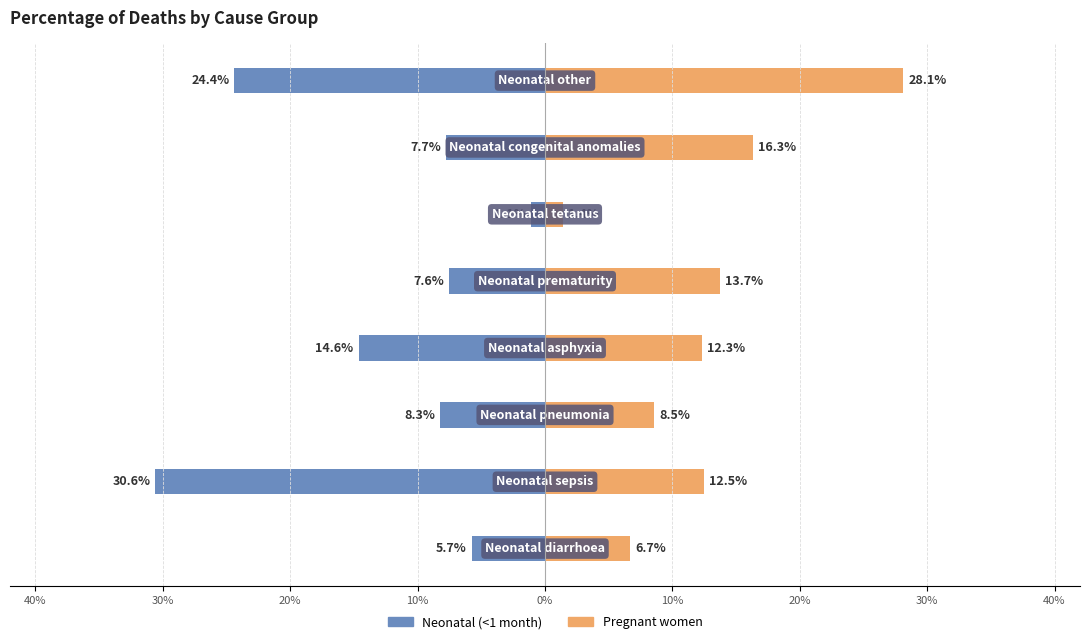

Which series changed the most between 40% and 30%?

Neonatal (<1 month)